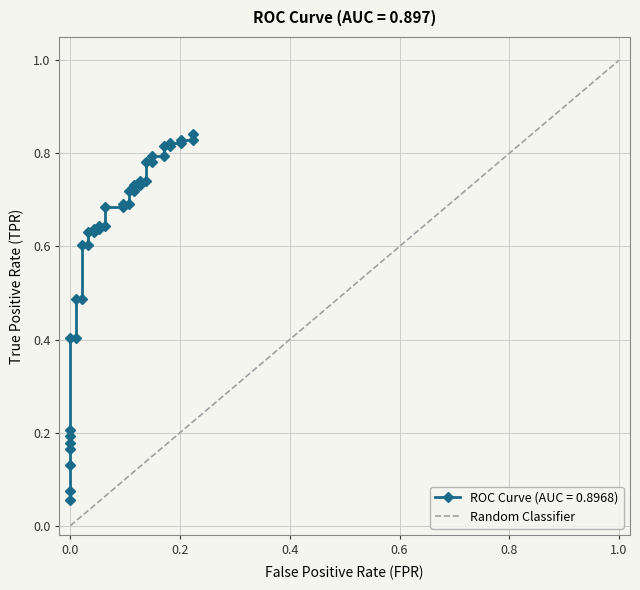

What is the average value?

0.6